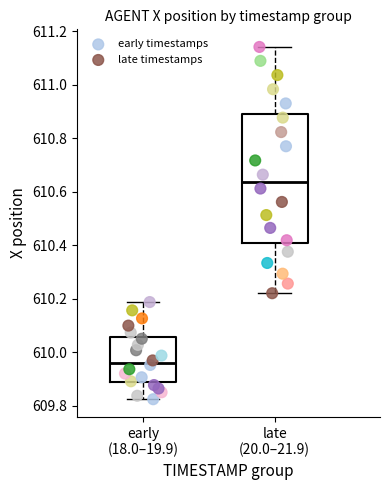

Which series has the widest spread of Y values?

late timestamps